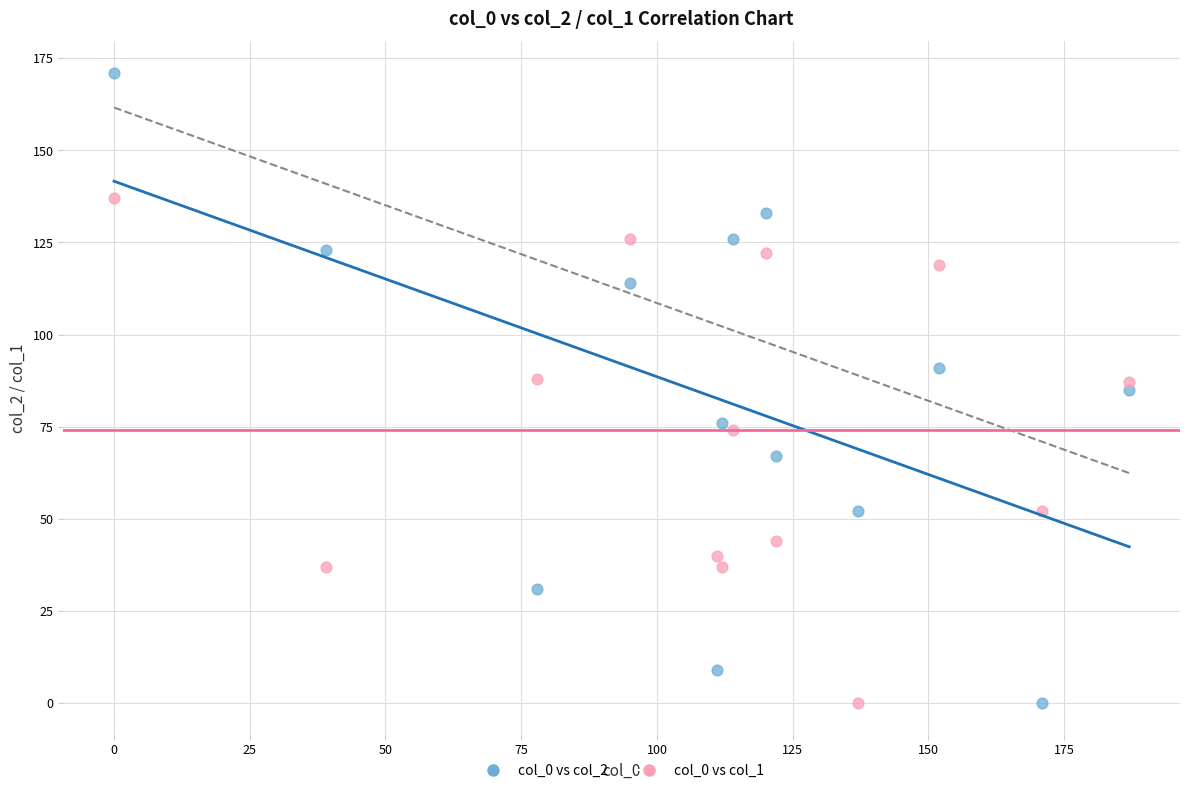

What are all the series names shown in the legend?

col_0 vs col_2, col_0 vs col_1